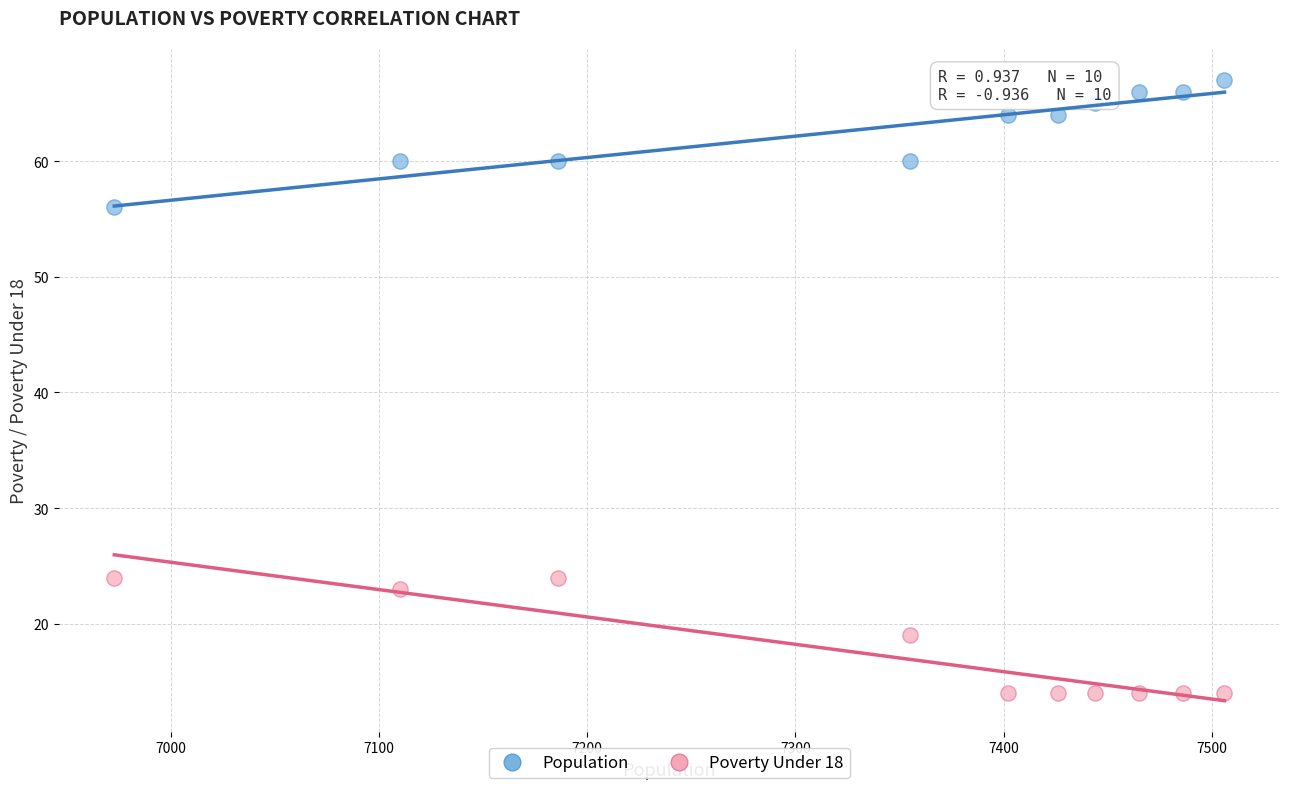

Which series contains the lowest Y value?

Poverty Under 18